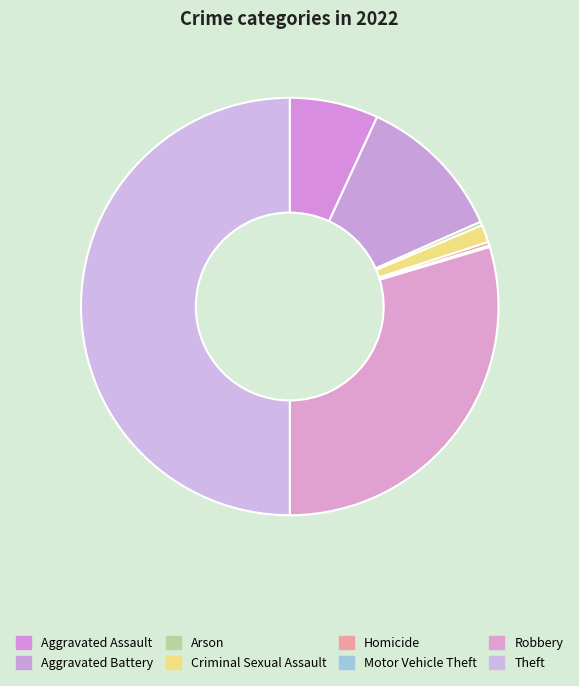

What is the change in value from Aggravated Assault to Homicide?

-116